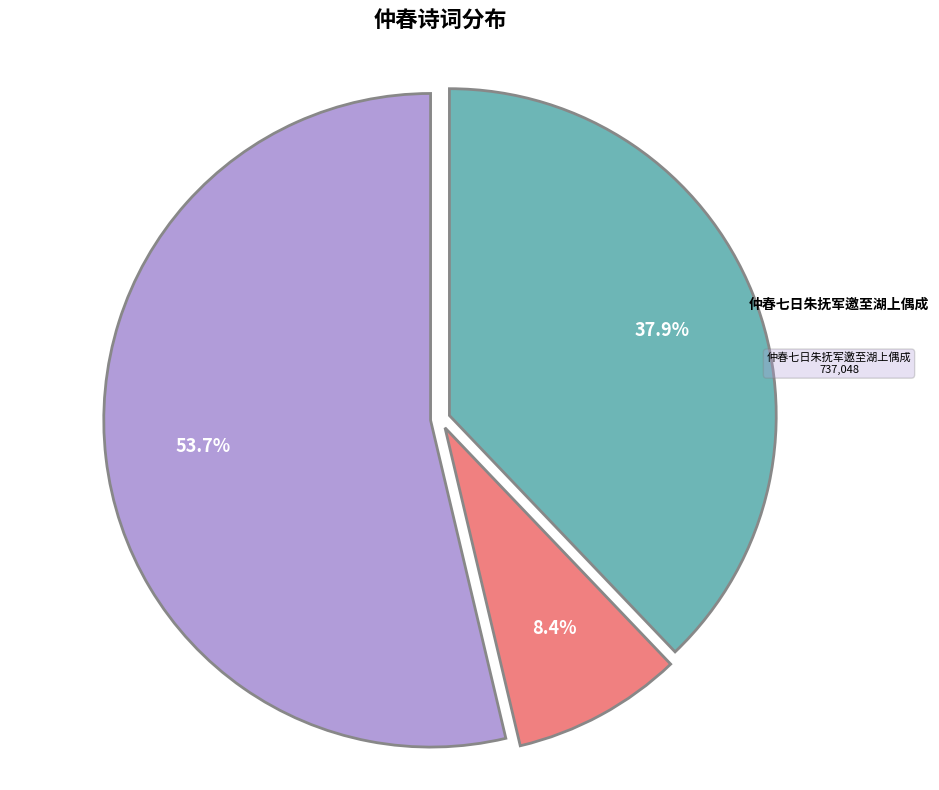

Does any single category account for the majority?

Yes